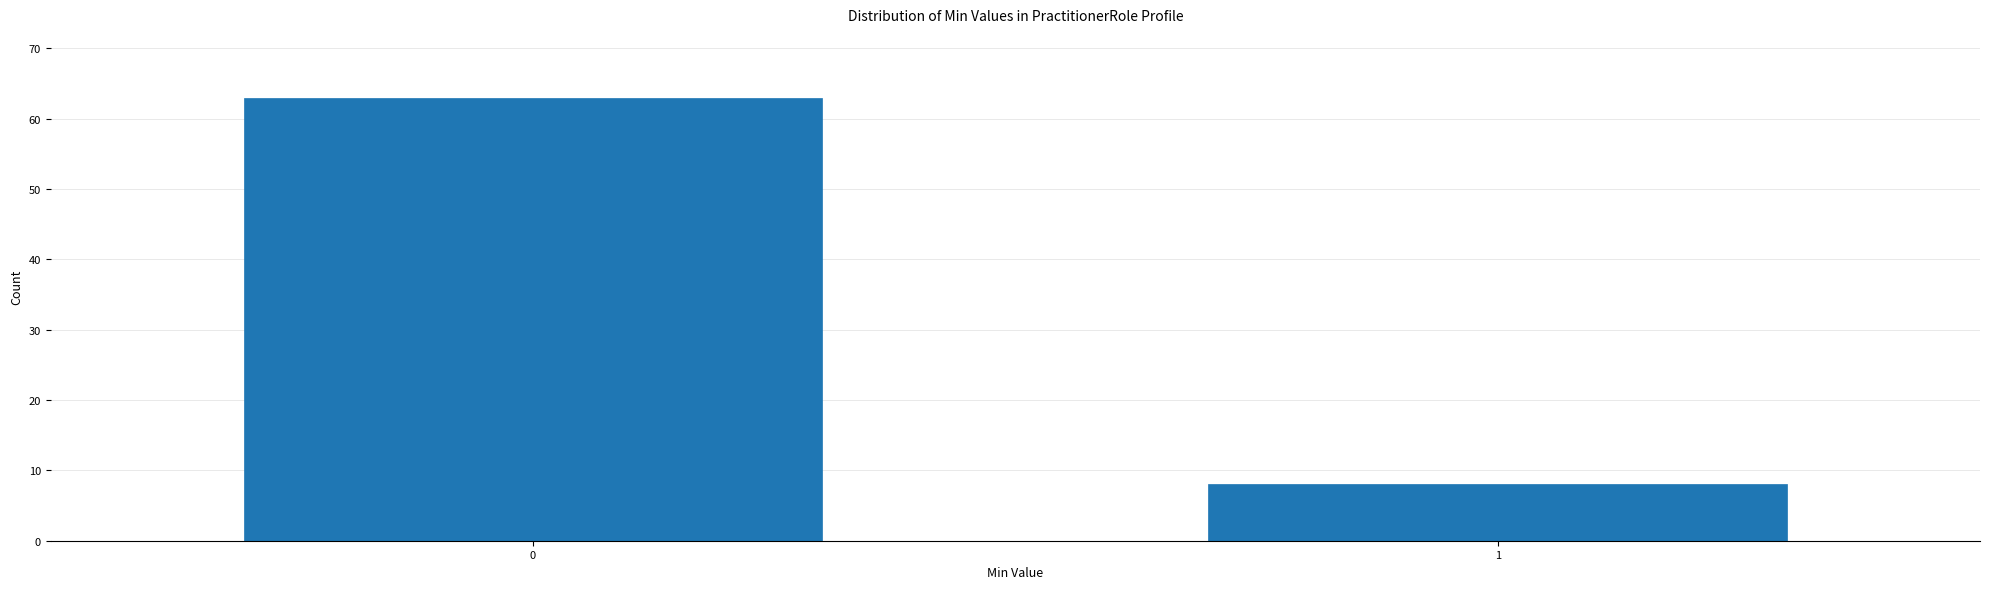

Reading left to right, transcribe all the data shown in this chart.

0=63	1=8